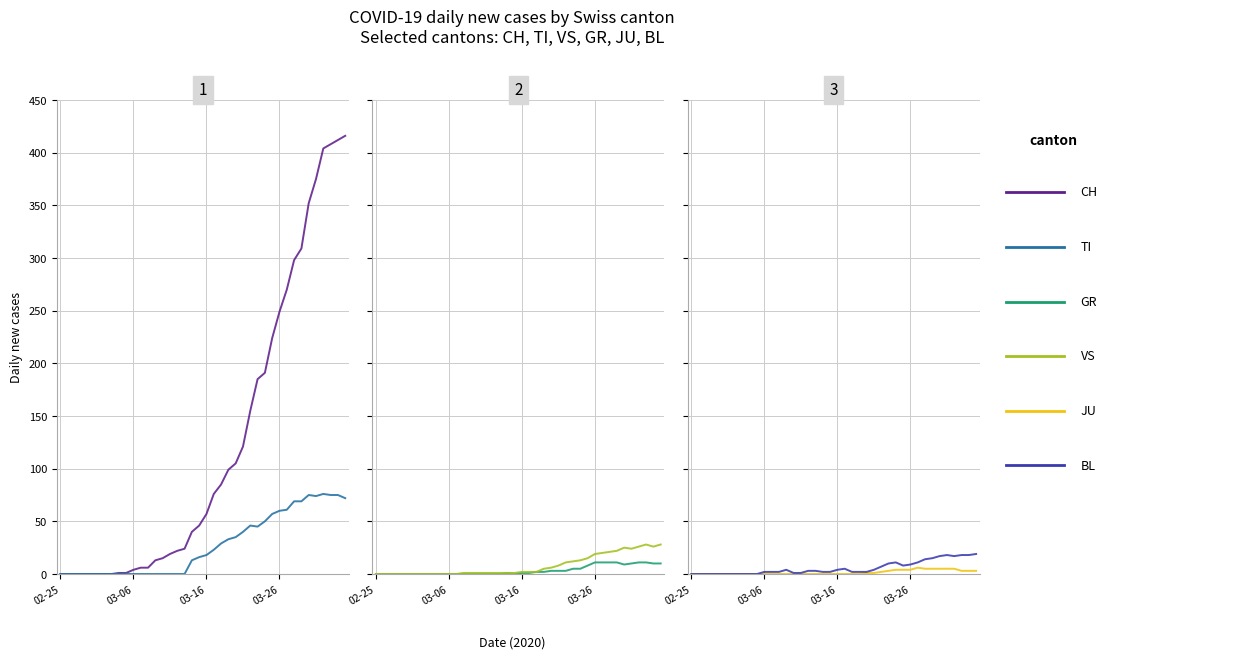

Which series has the largest total across all categories?

CH